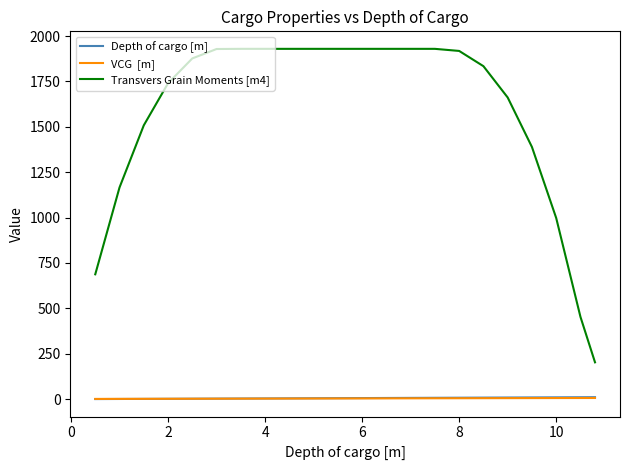

What is the greatest value displayed?

1929.3